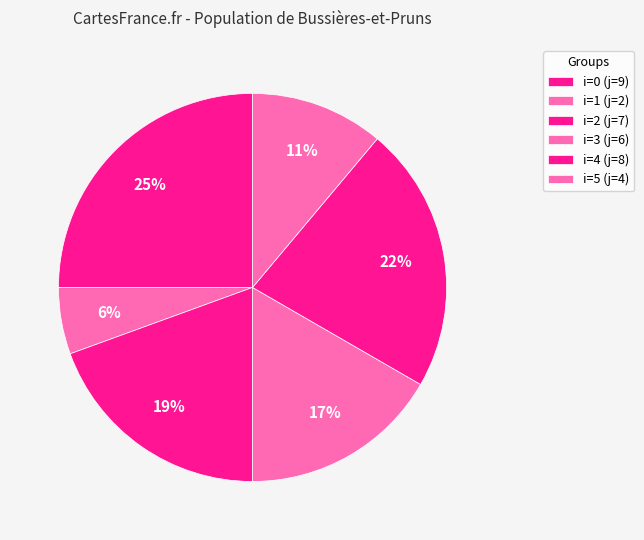

Count the number of slices in the pie.

6